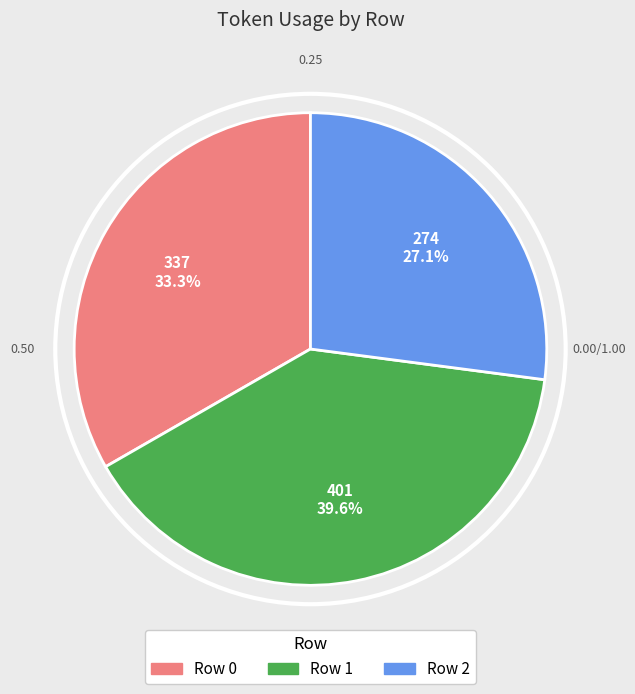

Is there a majority slice in this chart?

No